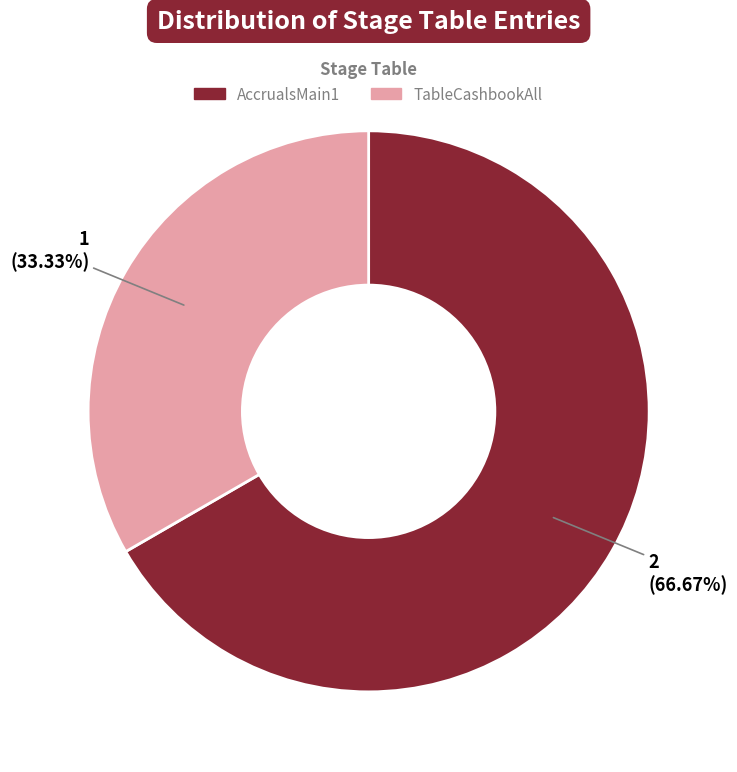

Is there a majority slice in this chart?

Yes